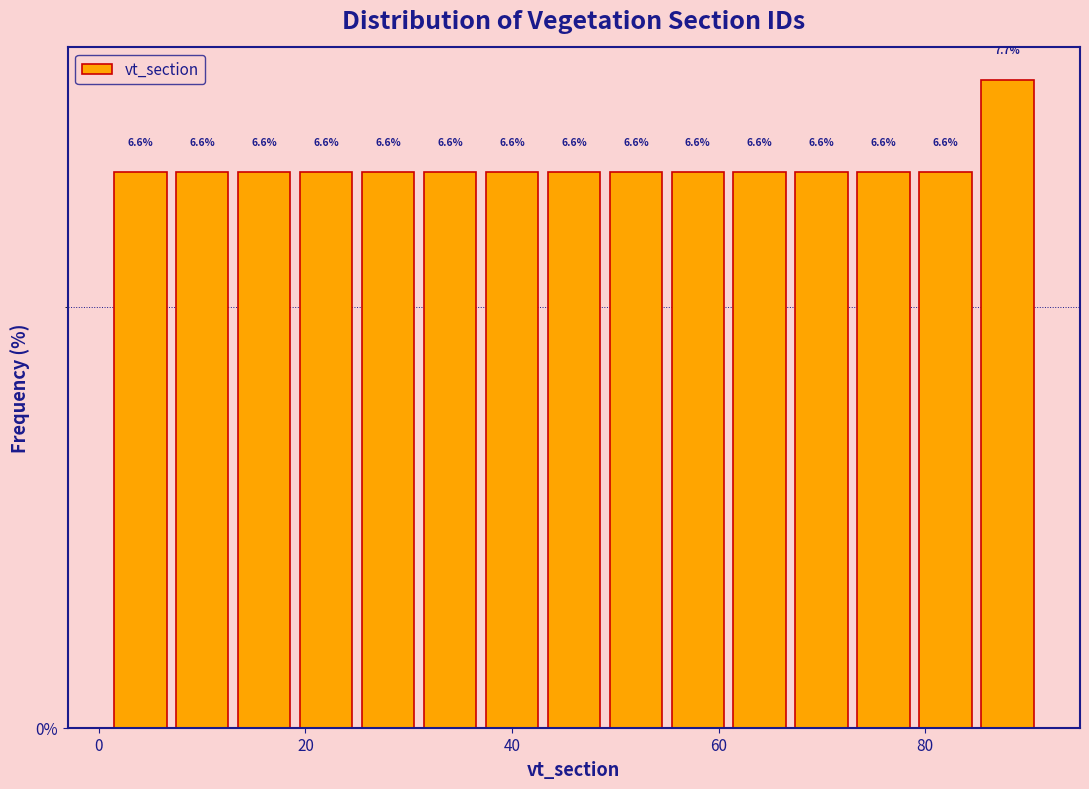

Around what value on the x-axis is the tallest bar? Give the approximate position of its centre, as read against the axis.

88